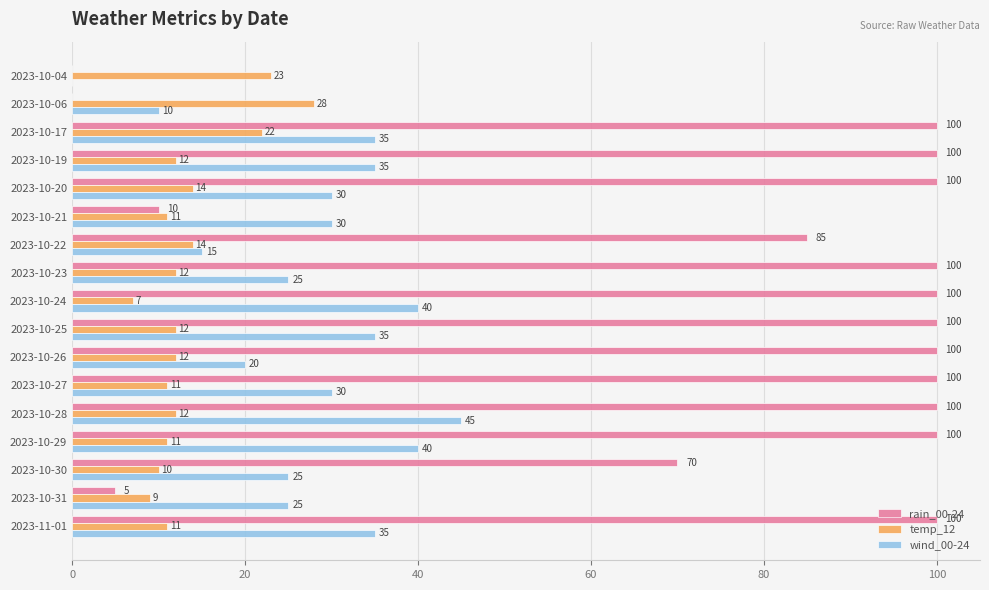

Where is rain_00-24 nearest to the value 50?

2023-10-30